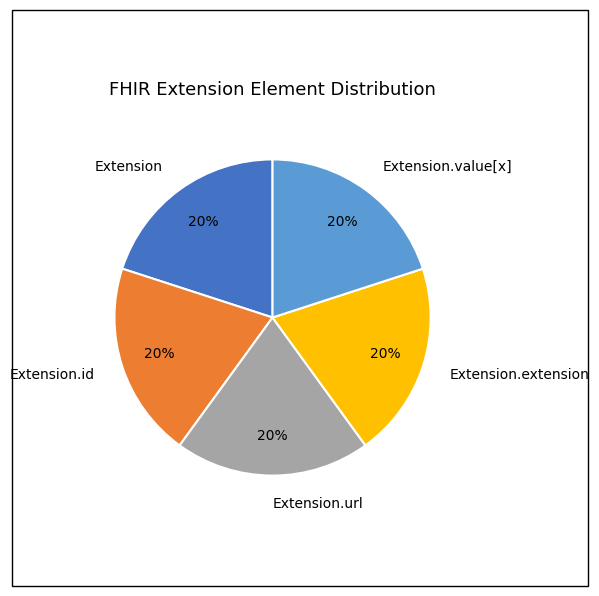

To the nearest percent, what portion does Extension.value[x] represent?

20%